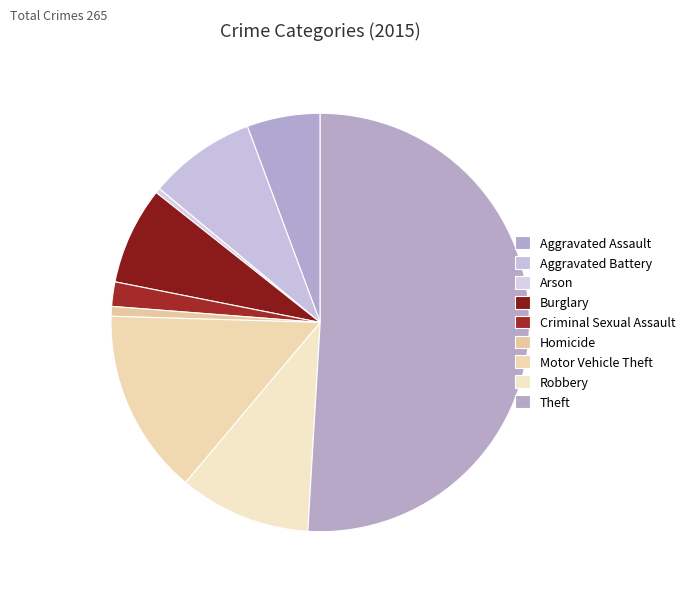

Is Theft the majority of the pie?

Yes